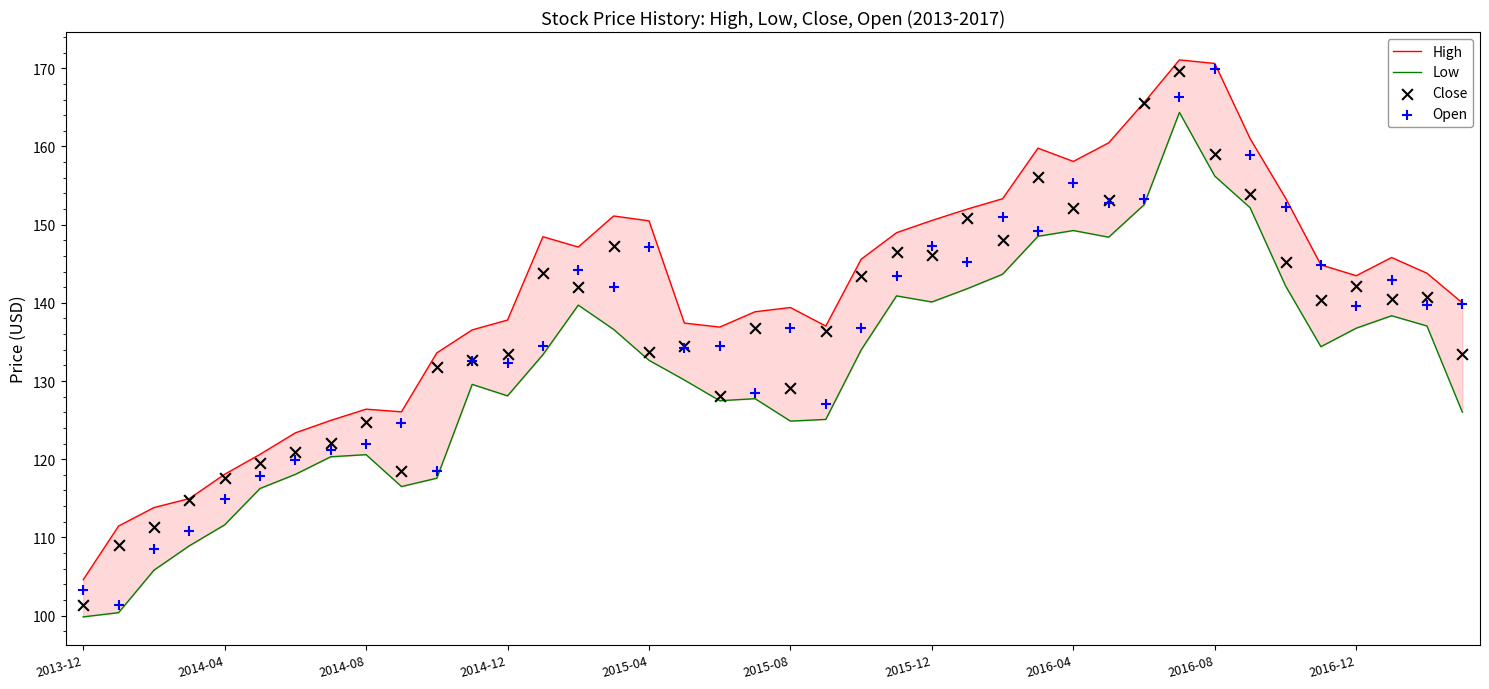

What are all the series names shown in the legend?

High, Low, Close, Open